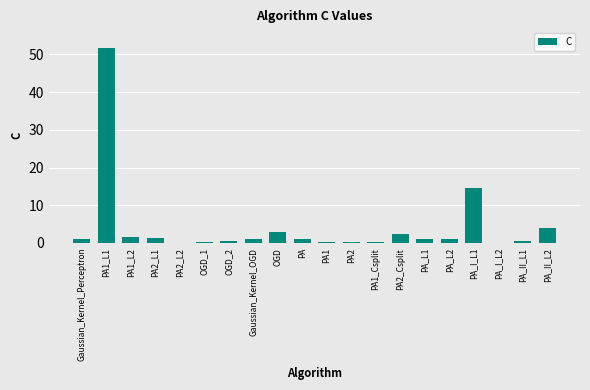

At which category does the chart reach its peak across all series?

PA1_L1